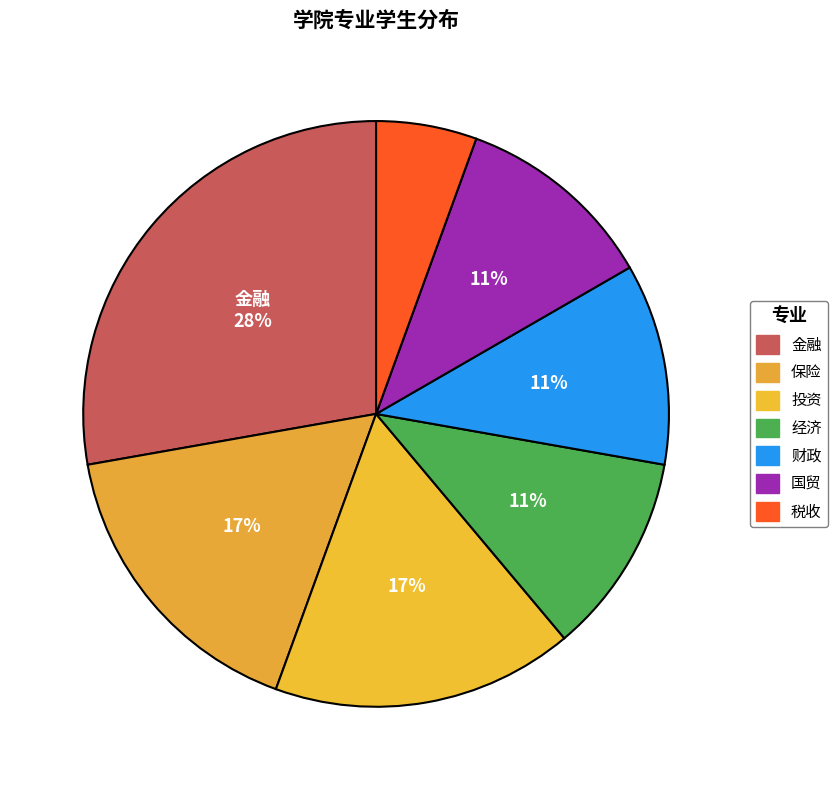

What is the smallest slice in the pie chart?

税收